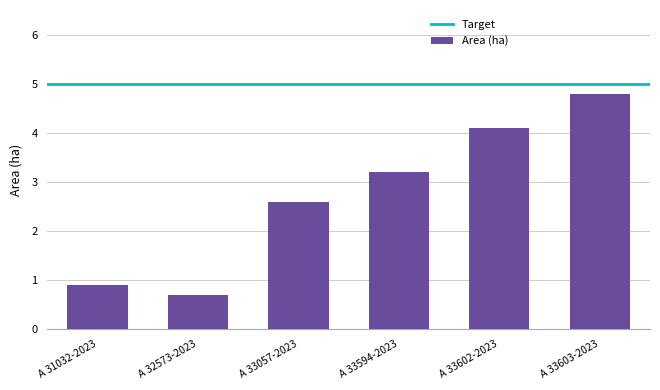

At which label is the value closest to 2?

A 33057-2023